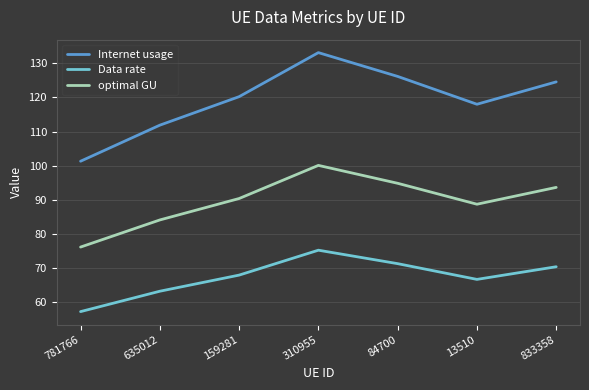

Is the value of Data rate at 159281 greater than the value of Internet usage at 13510?

No